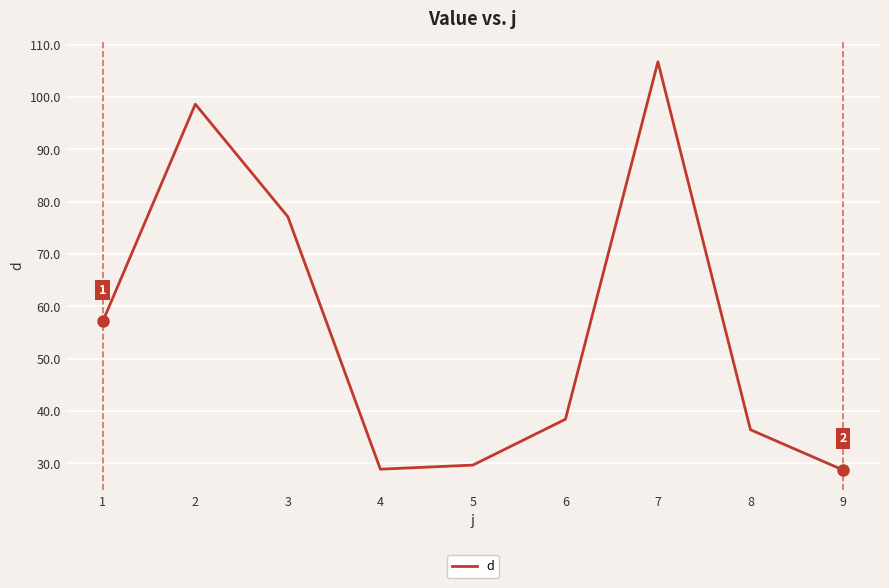

Does the chart have visible grid lines?

Yes